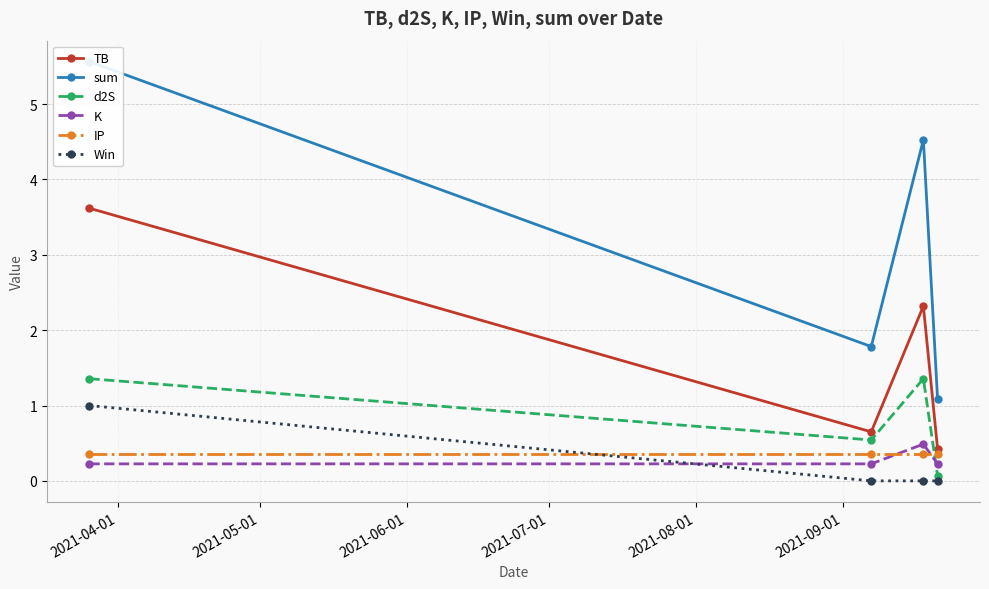

Is this an area chart (filled region under the line)?

No